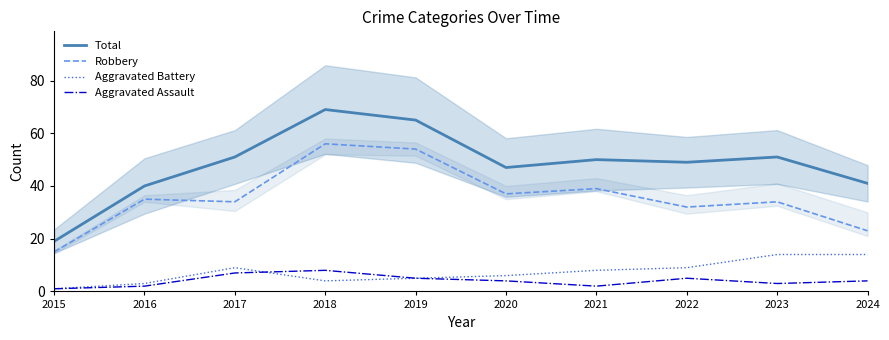

At which label does Robbery reach its peak?

2018